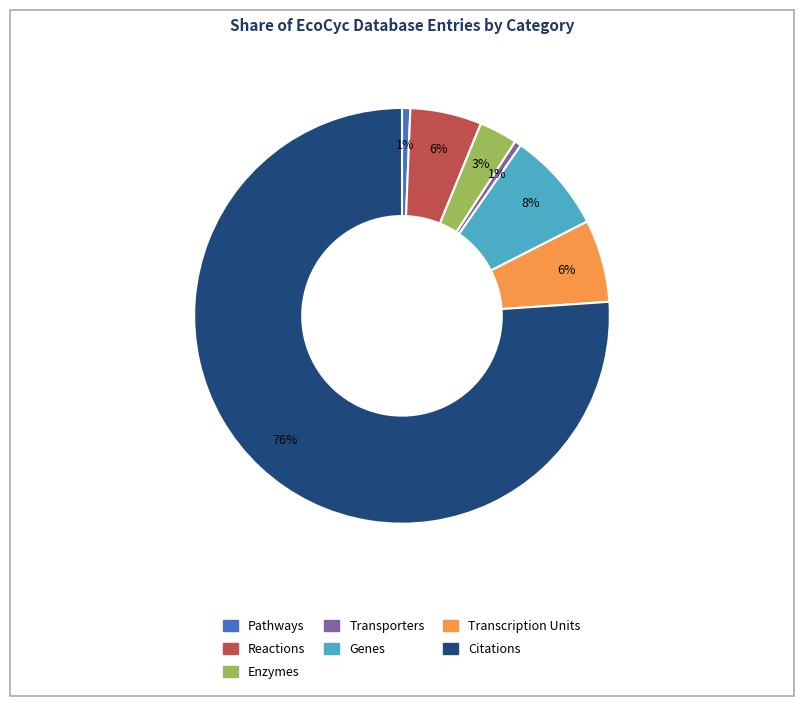

Which category has the biggest portion of the pie?

Citations